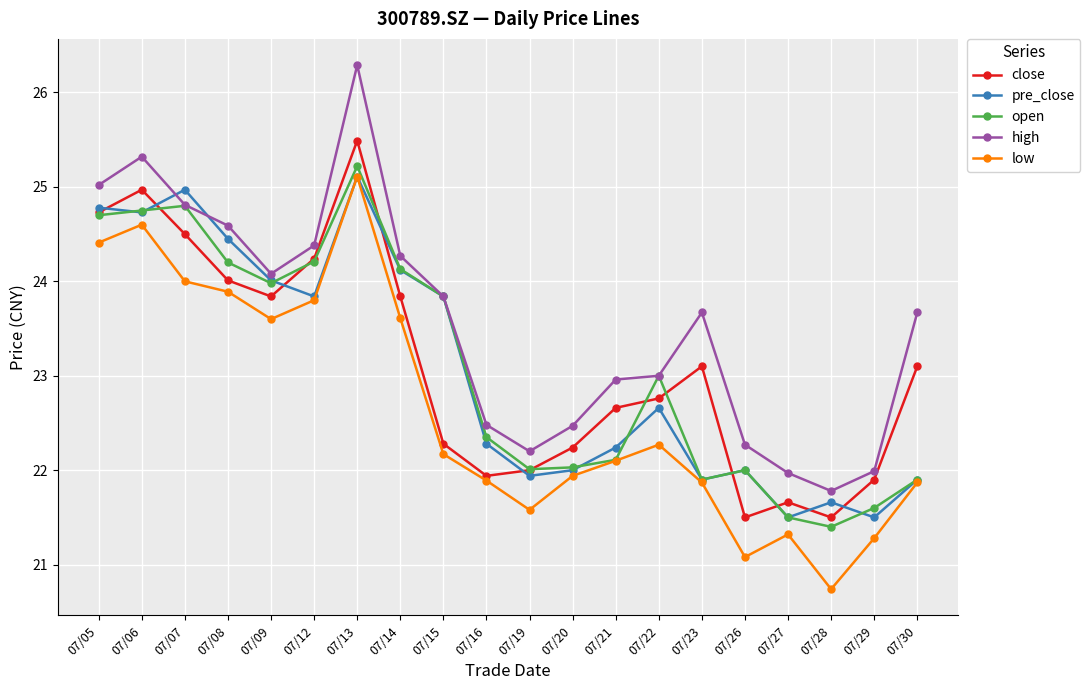

The low series shows 20.7 at 07/28. True or false?

True